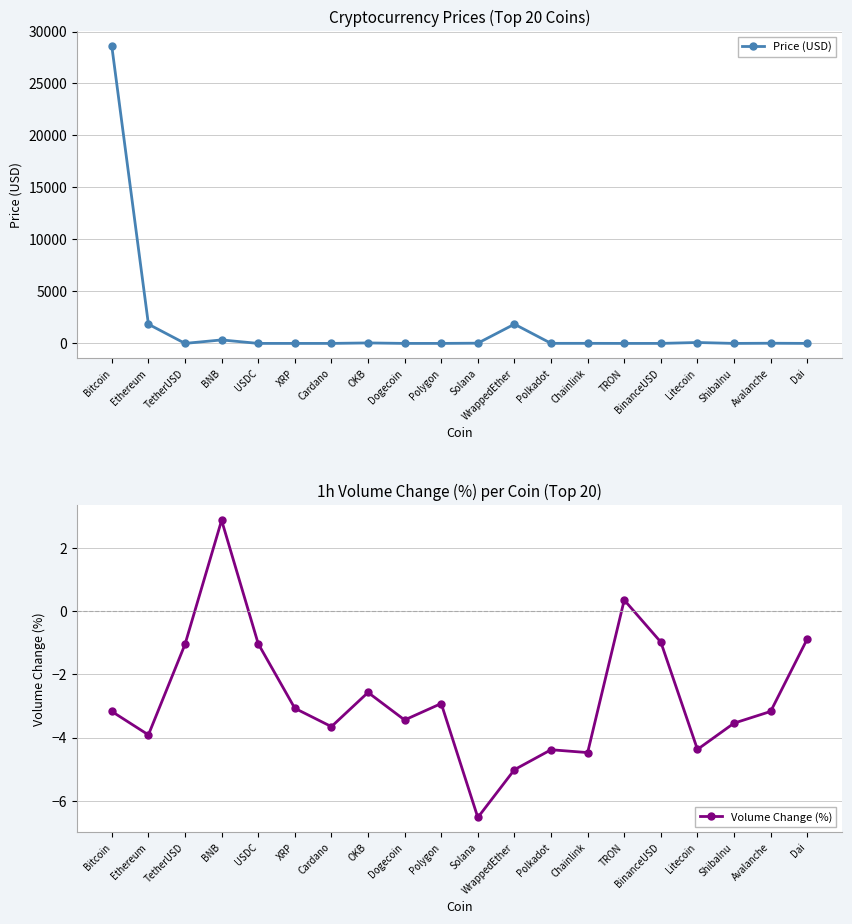

Where do Volume Change (%) and Price (USD) first cross each other?

Chainlink and TRON